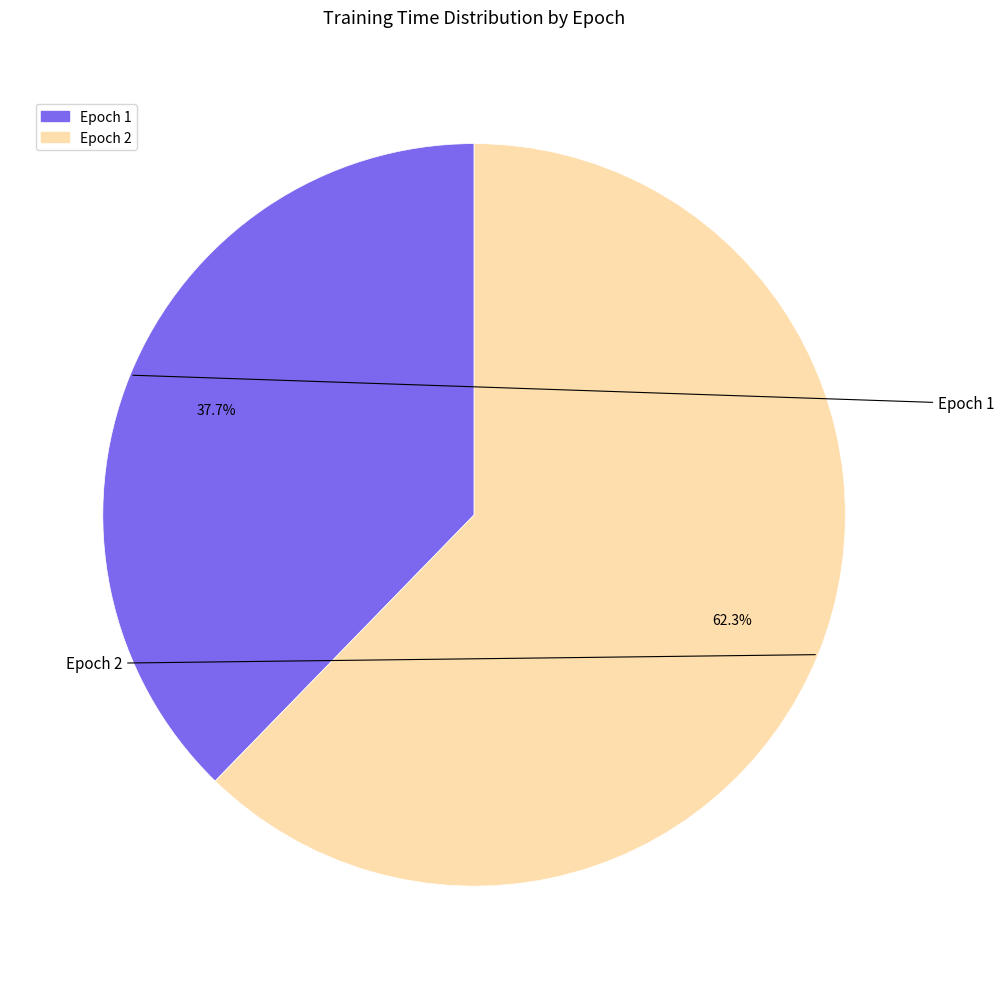

Does any single category account for the majority?

Yes